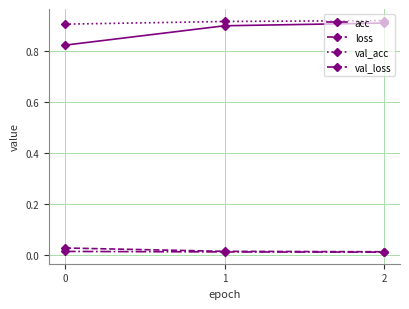

Is this an area chart (filled region under the line)?

No